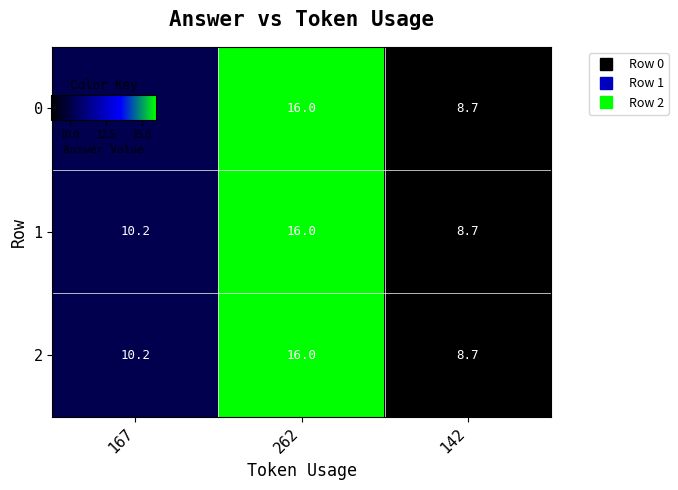

Read the 2 value at 262.

16.0